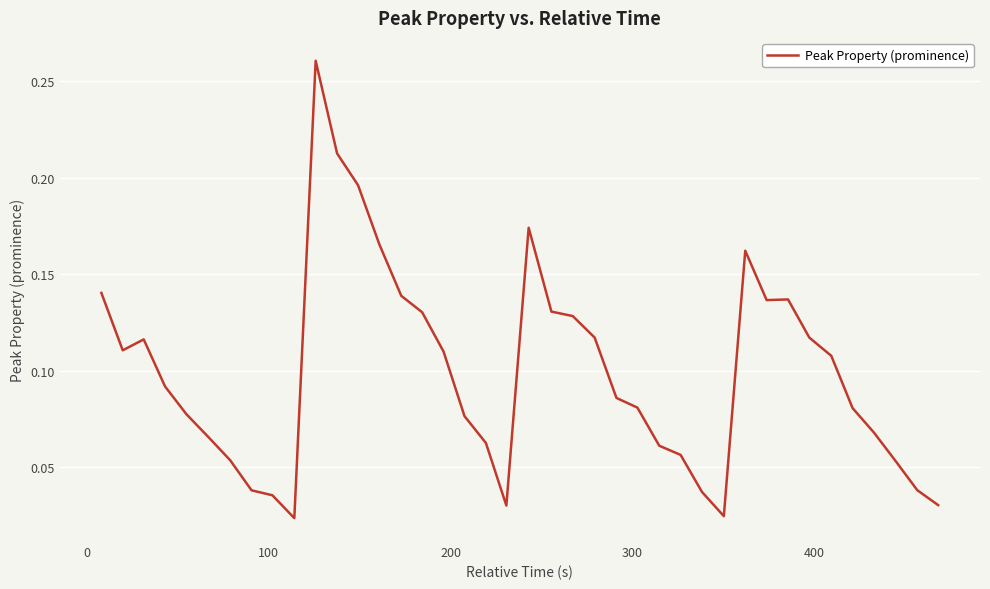

Reading left to right, transcribe all the data shown in this chart.

0.1	0.1	0.1	0.1	0.1	0.1	0.1	0.0	0.0	0.0	0.3	0.2	0.2	0.2	0.1	0.1	0.1	0.1	0.1	0.0	0.2	0.1	0.1	0.1	0.1	0.1	0.1	0.1	0.0	0.0	0.2	0.1	0.1	0.1	0.1	0.1	0.1	0.1	0.0	0.0